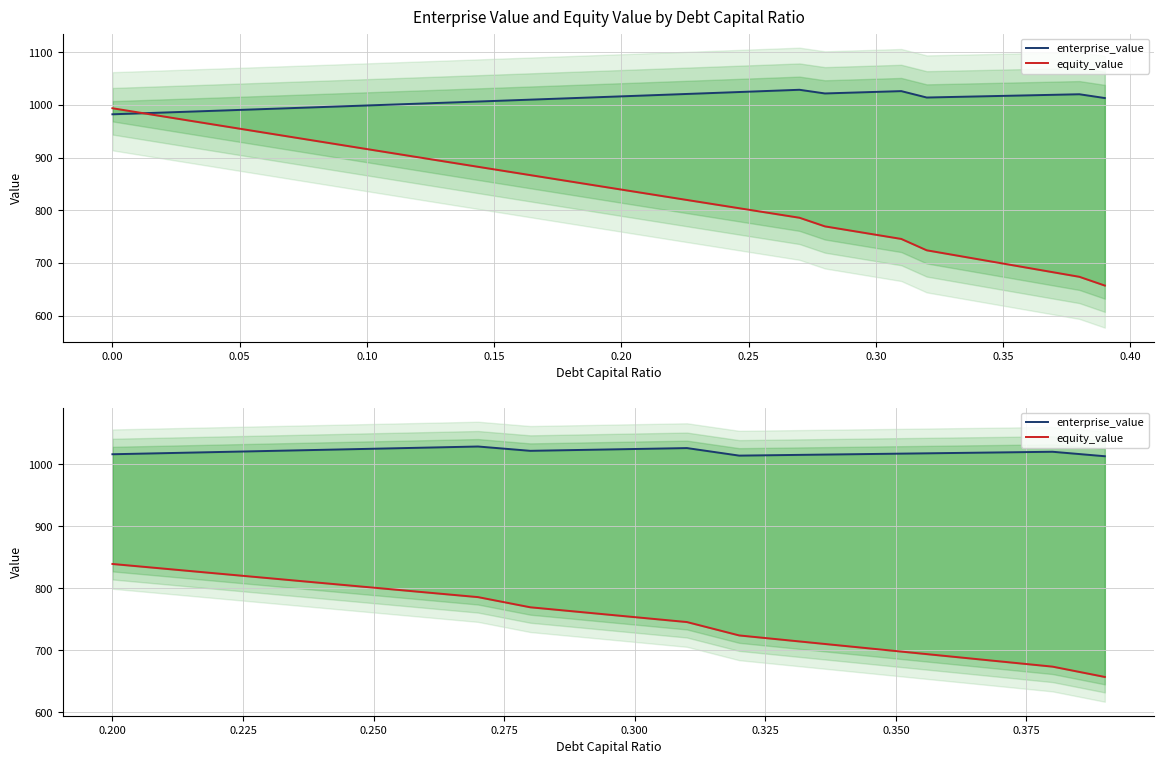

True or false: enterprise_value and equity_value cross at least once.

False